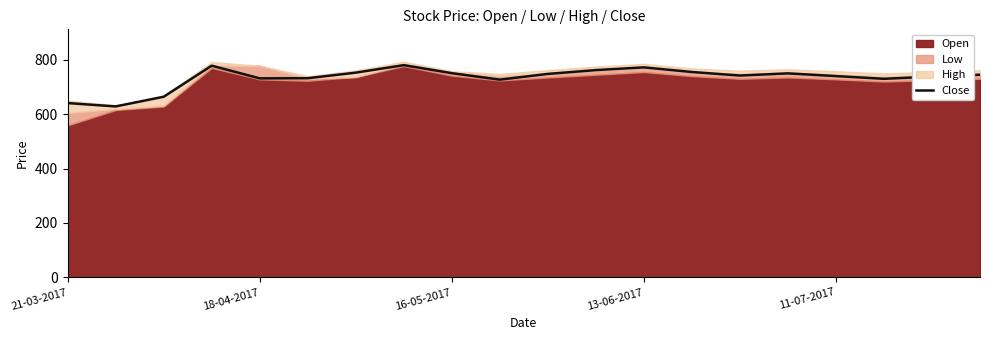

The value of Close at 13-06-2017 is 394.4. True or false?

False